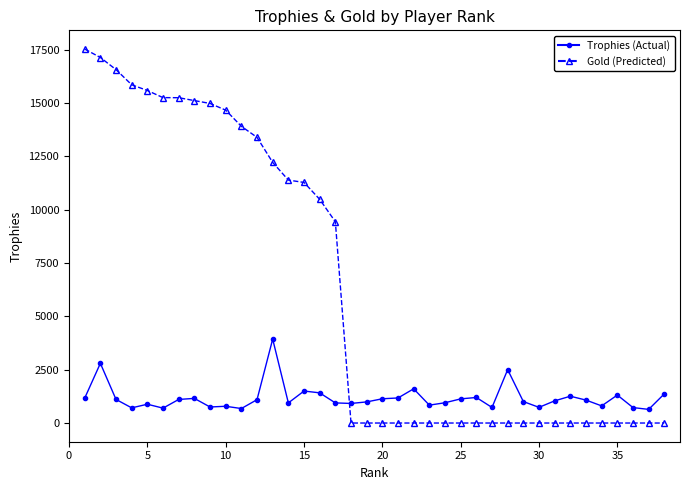

What is the maximum value shown in the chart?

17535